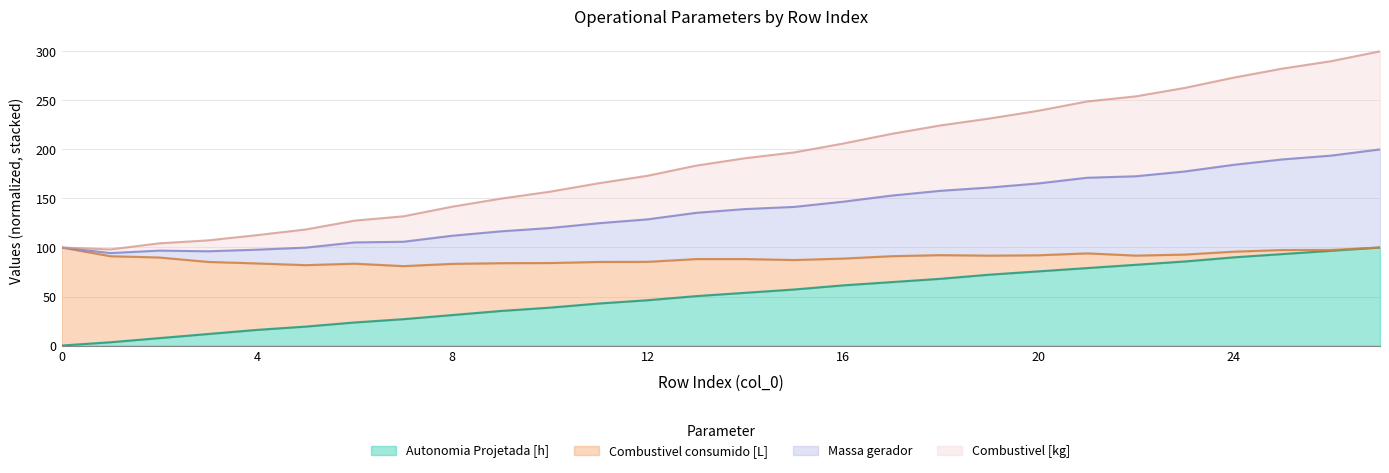

How many categories are shown in the chart?

28